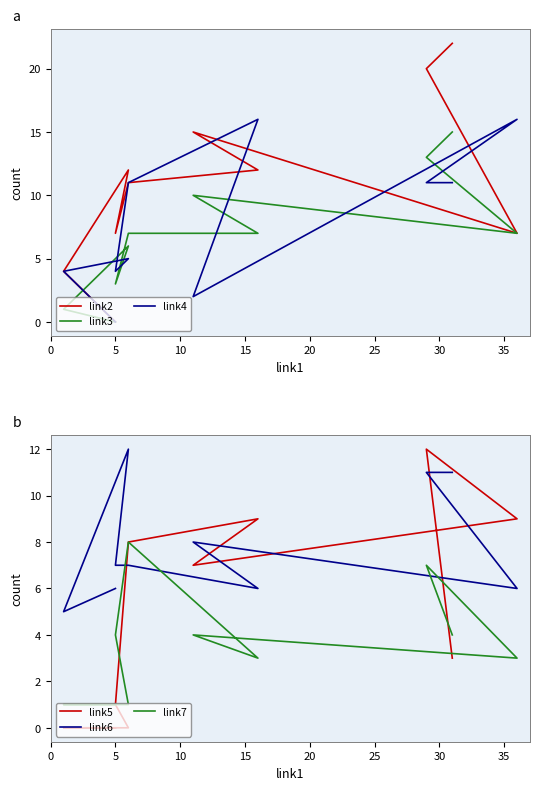

How many data points in link6 are less than 7?

4